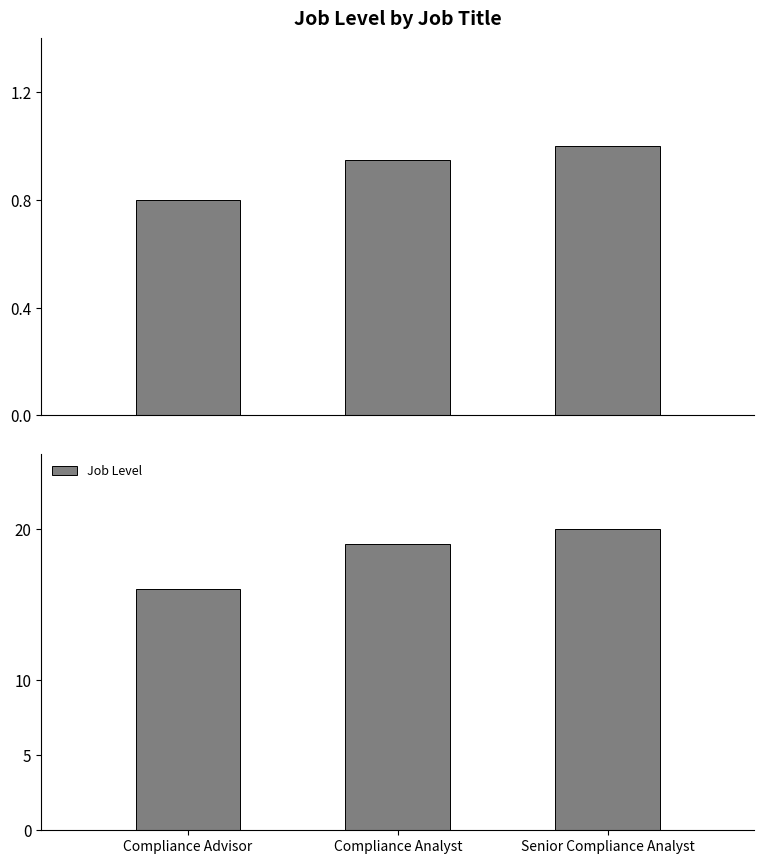

The value at Senior Compliance Analyst is 20. True or false?

True